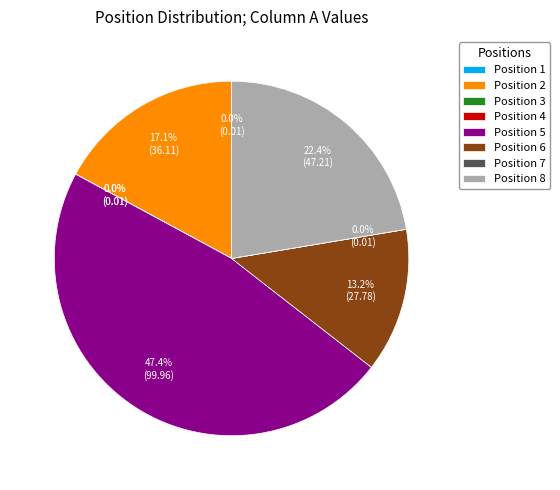

Between Position 2 and Position 6, which is larger?

Position 2